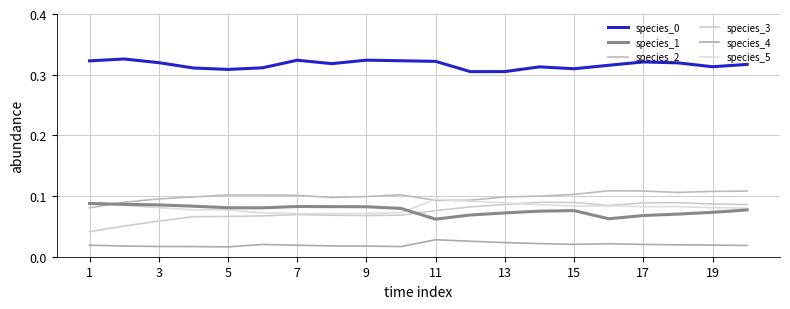

Does the chart display data point markers on the line(s)?

No